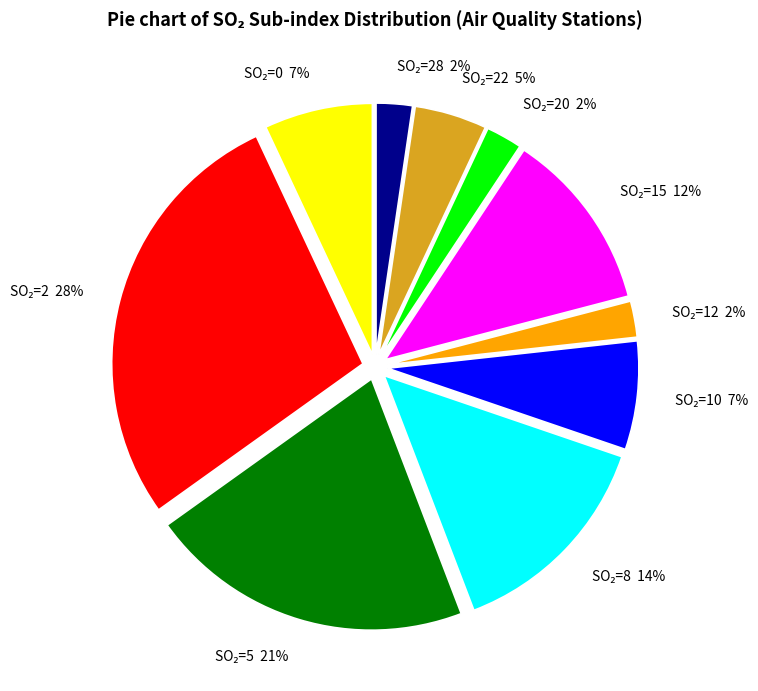

To the nearest percent, what is the difference between the largest and smallest slice percentages?

26%